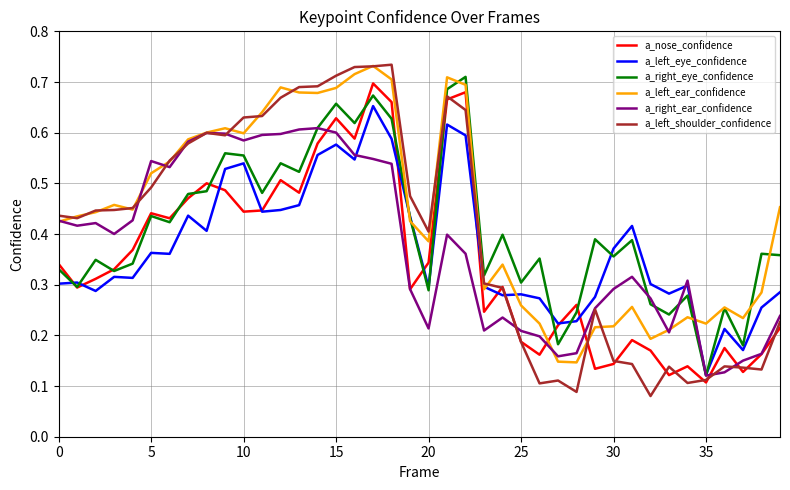

How many lines are shown in the chart?

6